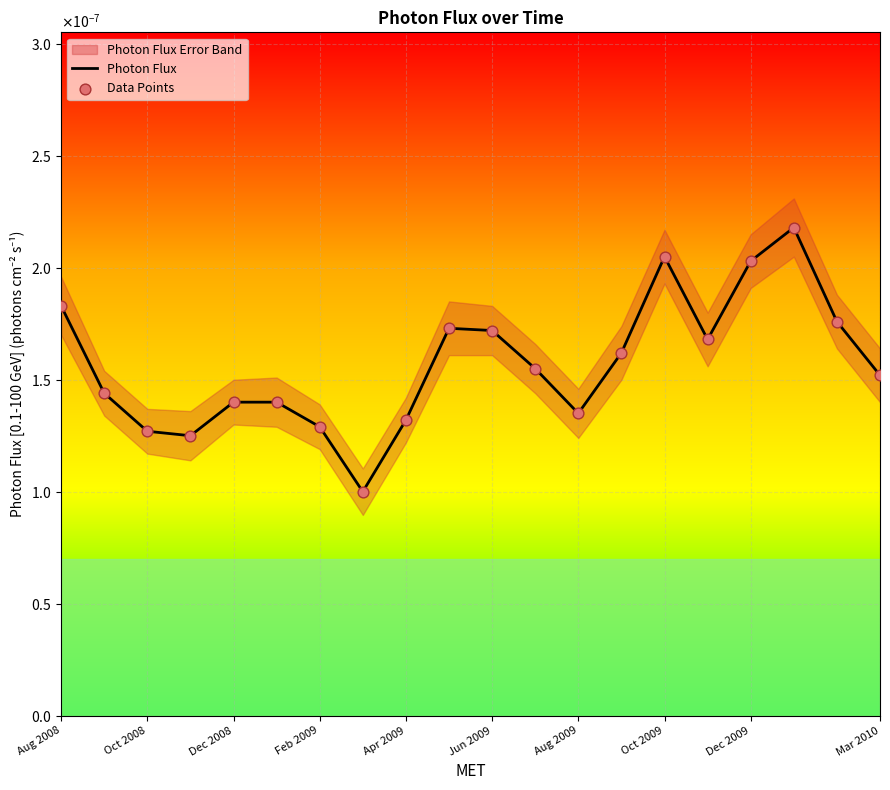

Which series contains the highest Y value?

Photon Flux